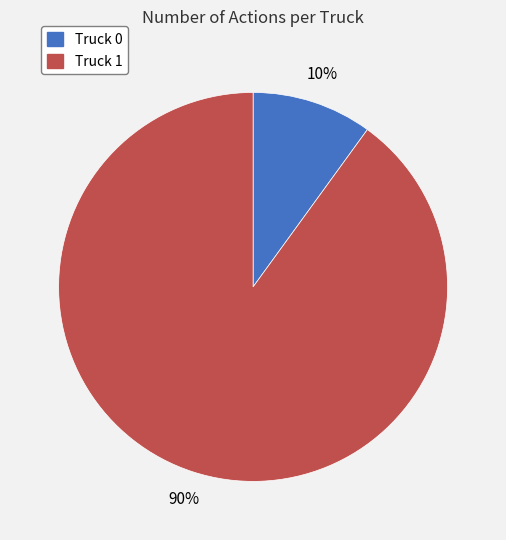

Is it true that Truck 1 is 84% of the pie?

False